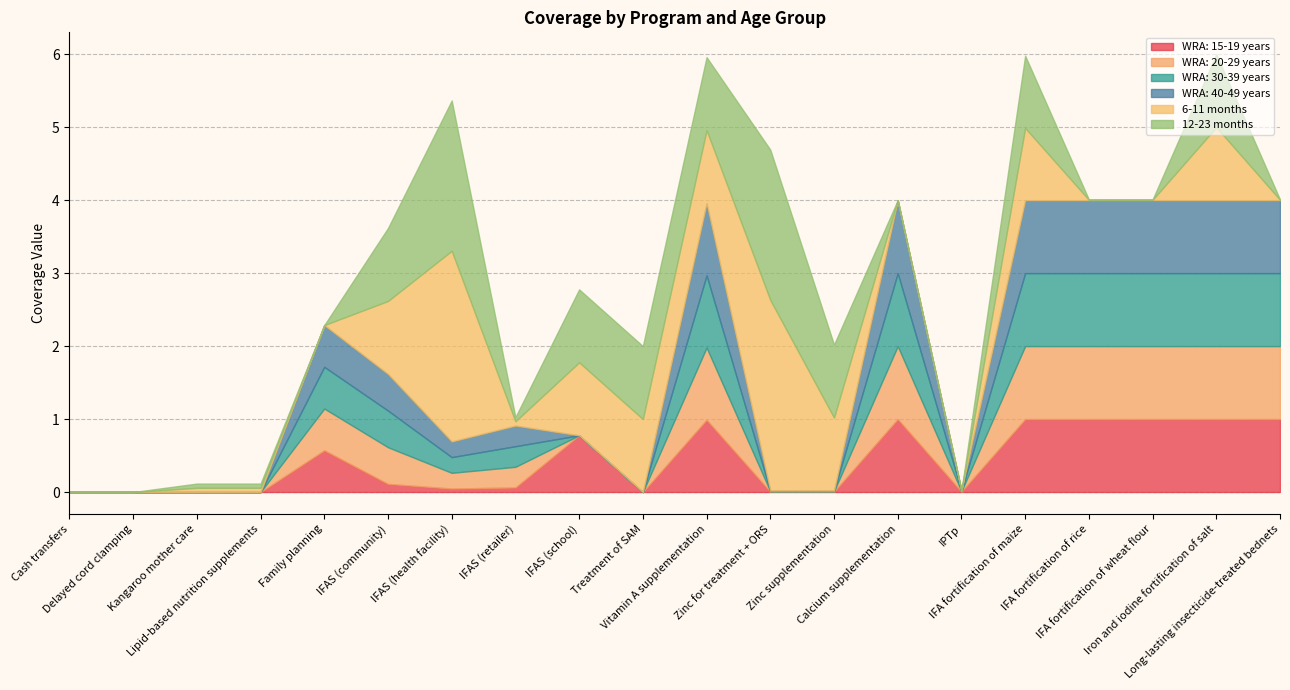

Reading left to right, transcribe all the data shown in this chart.

WRA: 15-19 years: 0.0	0.0	0.0	0.0	0.6	0.1	0.0	0.1	0.8	0.0	1.0	0.0	0.0	1.0	0.0	1.0	1.0	1.0	1.0	1.0
WRA: 20-29 years: 0.0	0.0	0.0	0.0	0.6	0.5	0.2	0.3	0.0	0.0	1.0	0.0	0.0	1.0	0.0	1.0	1.0	1.0	1.0	1.0
WRA: 30-39 years: 0.0	0.0	0.0	0.0	0.6	0.5	0.2	0.3	0.0	0.0	1.0	0.0	0.0	1.0	0.0	1.0	1.0	1.0	1.0	1.0
WRA: 40-49 years: 0.0	0.0	0.0	0.0	0.6	0.5	0.2	0.3	0.0	0.0	1.0	0.0	0.0	1.0	0.0	1.0	1.0	1.0	1.0	1.0
6-11 months: 0.0	0.0	0.1	0.1	0.0	1.0	2.6	0.1	1.0	1.0	1.0	2.6	1.0	0.0	0.0	1.0	0.0	0.0	1.0	0.0
12-23 months: 0.0	0.0	0.1	0.1	0.0	1.0	2.1	0.1	1.0	1.0	1.0	2.1	1.0	0.0	0.0	1.0	0.0	0.0	1.0	0.0